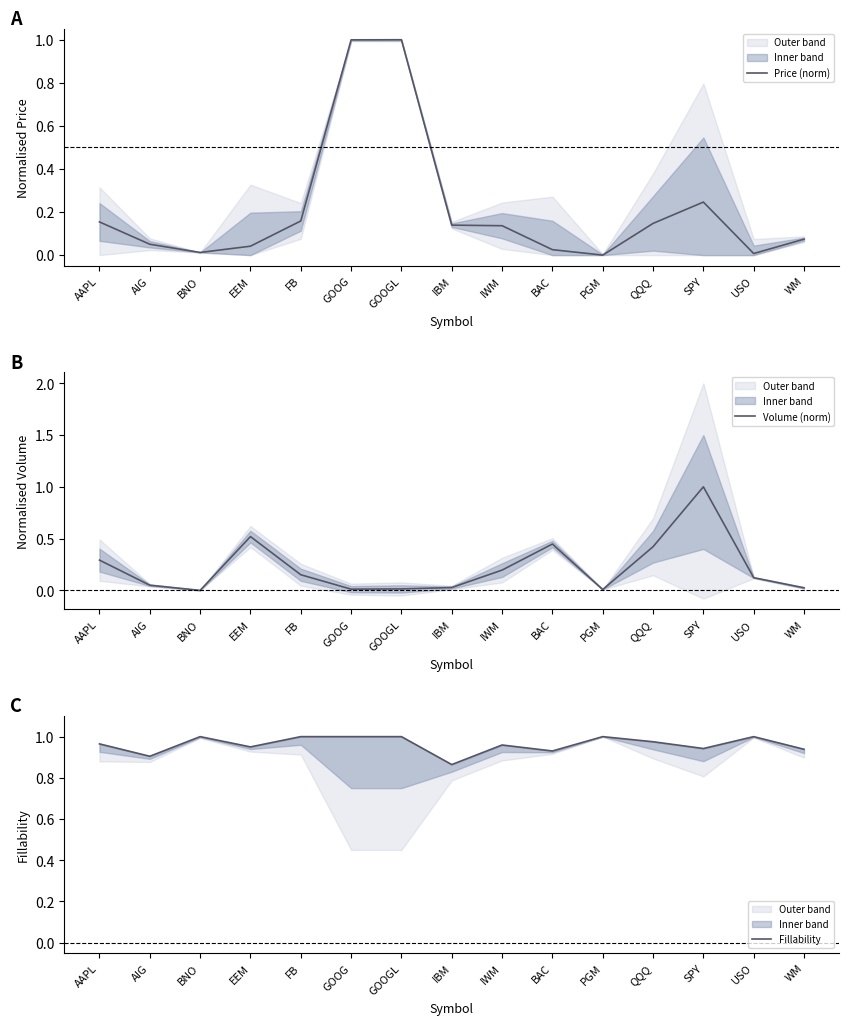

In Volume (norm), how many points are lower than both neighbors (excluding endpoints)?

3